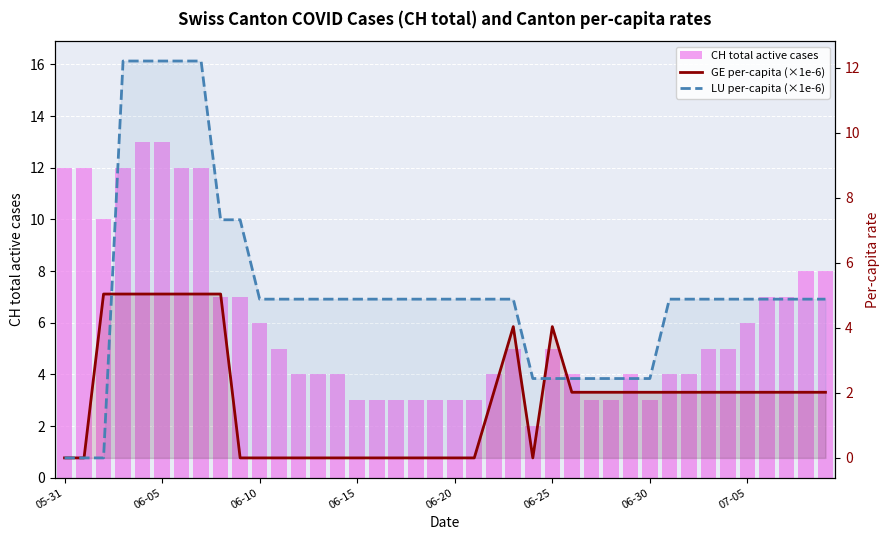

How many groups of bars are there?

40